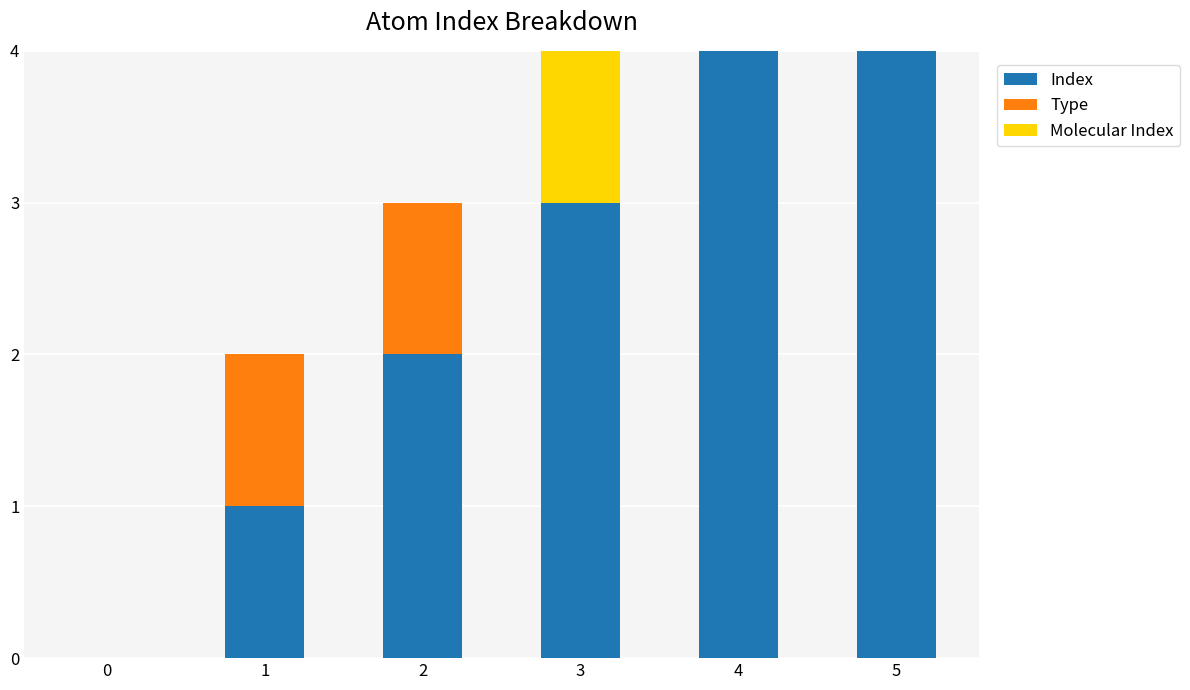

Rank the series by their maximum value, from highest to lowest.

Index, Type, Molecular Index